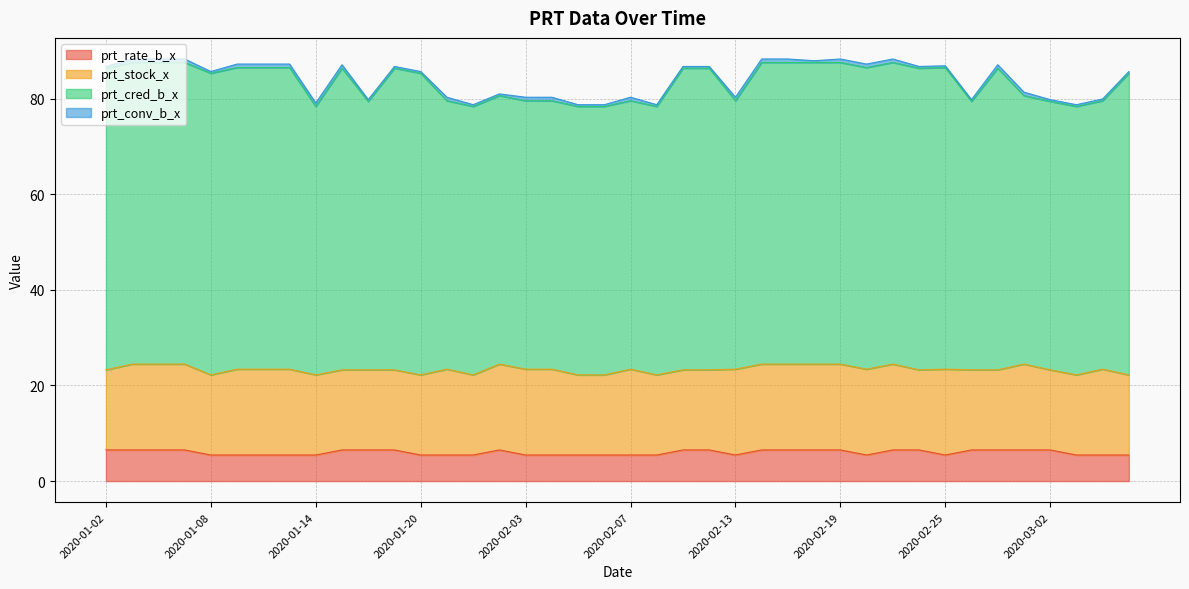

Is the value of prt_rate_b_x at 2020-02-06 greater than the value of prt_cred_b_x at 2020-02-12?

No